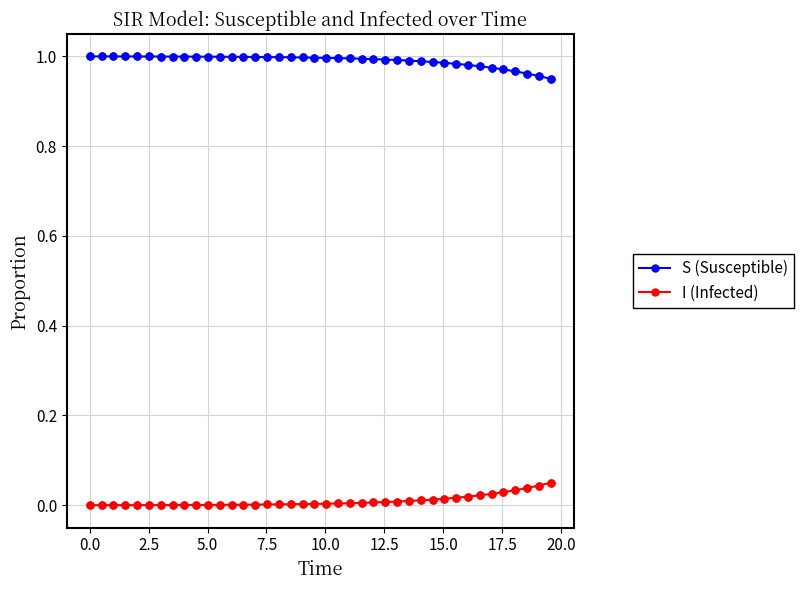

What are all the series names shown in the legend?

S (Susceptible), I (Infected)